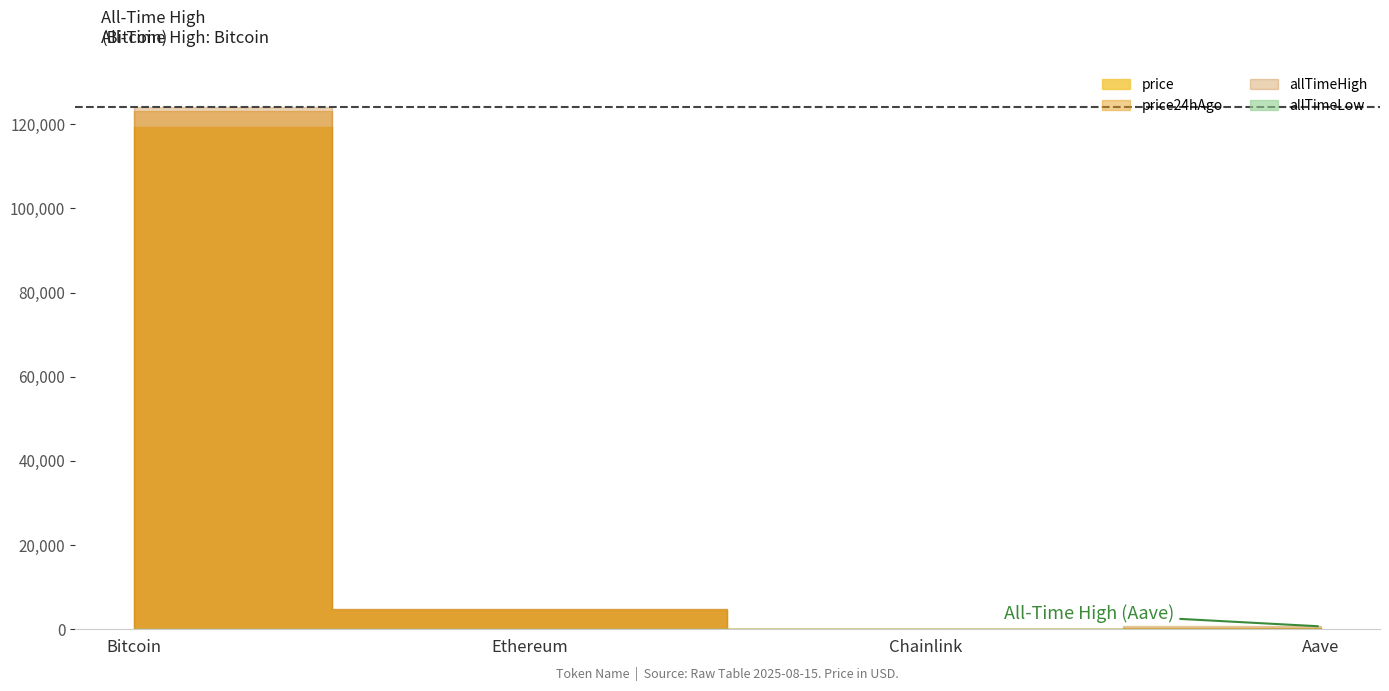

Which label corresponds to the largest value in the chart?

Bitcoin